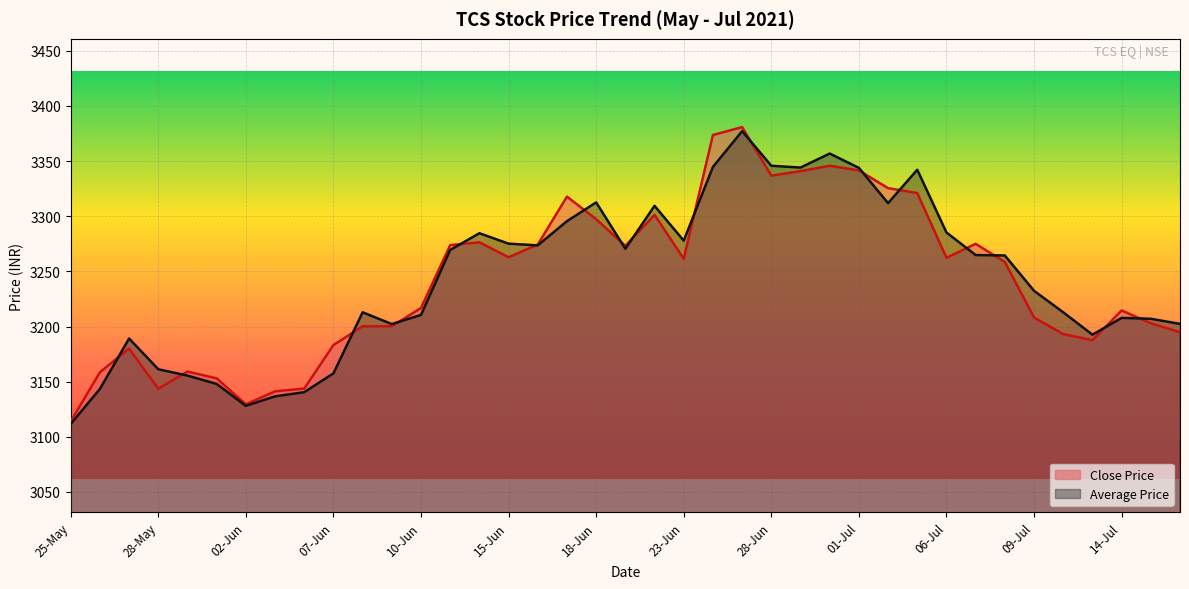

What is the sum of the values at 23-Jun and 05-Jul?

6582.4